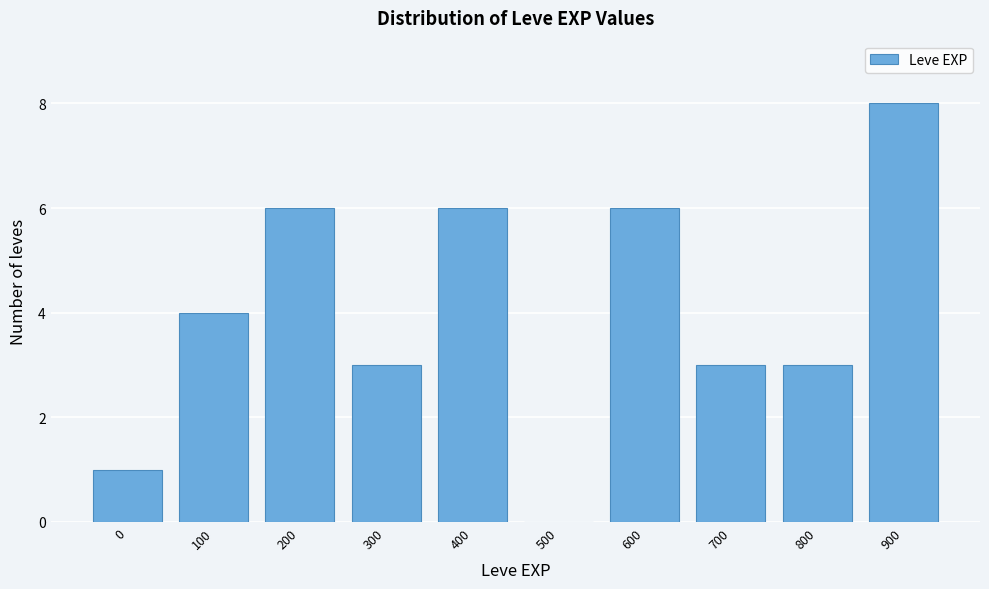

Reading left to right, list all the values displayed in this chart.

0=1	100=4	200=6	300=3	400=6	500=0	600=6	700=3	800=3	900=8